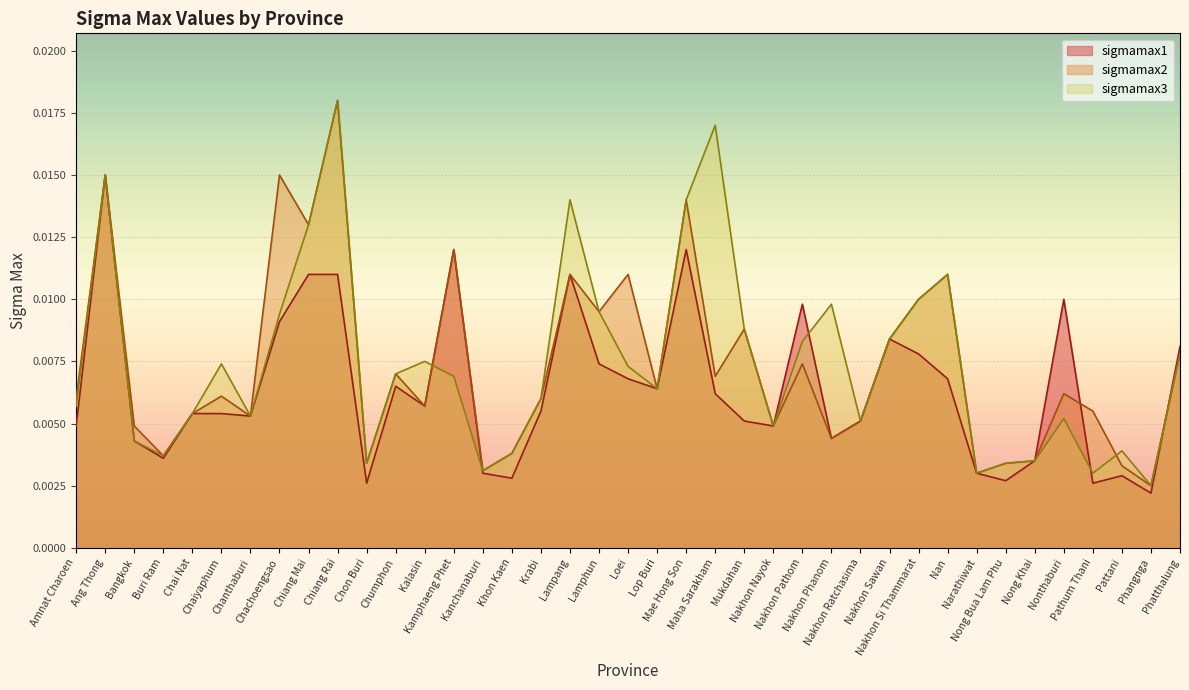

Rank the series by their maximum value, from highest to lowest.

sigmamax2, sigmamax3, sigmamax1